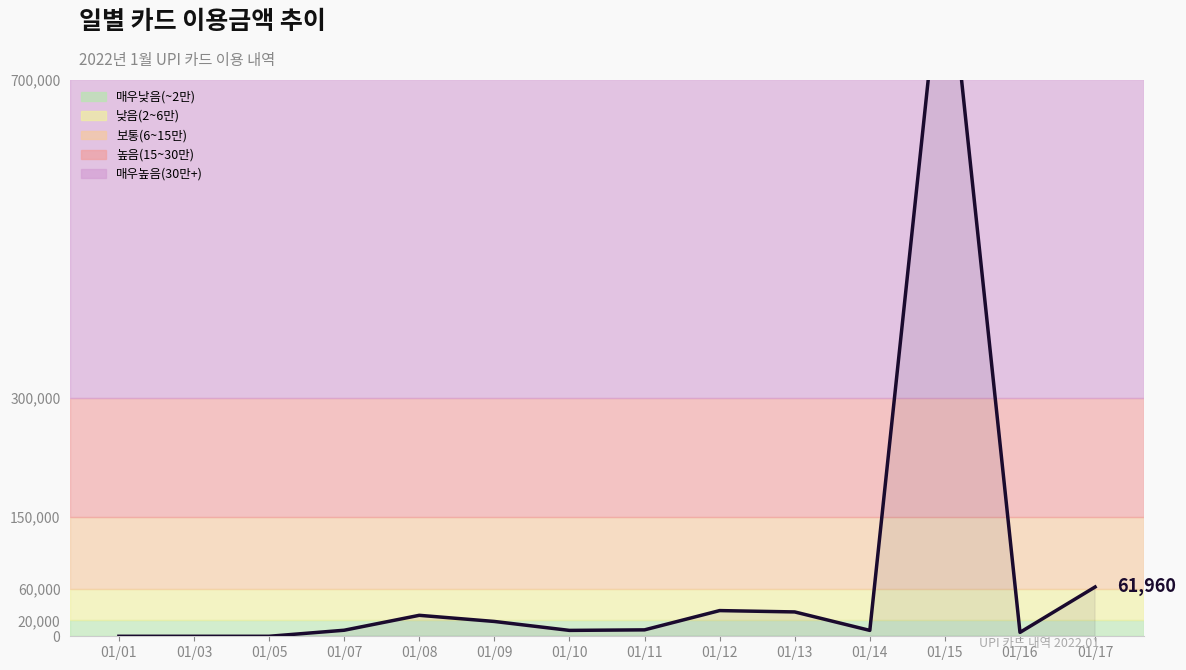

What is the sum of all values?

1102643